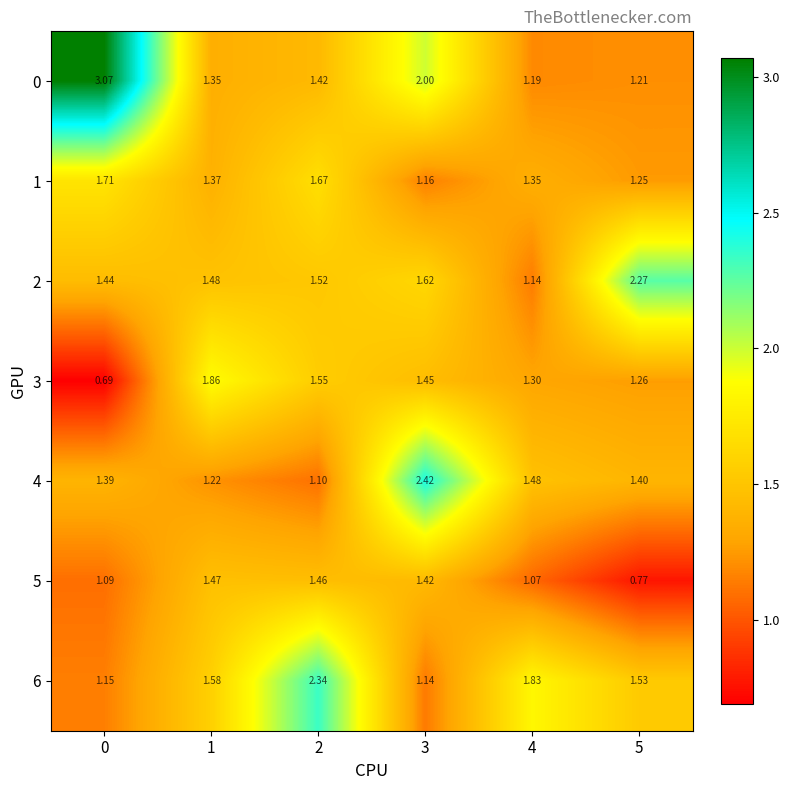

Is the value of 0 at 0 greater than the value of 1 at 1?

Yes